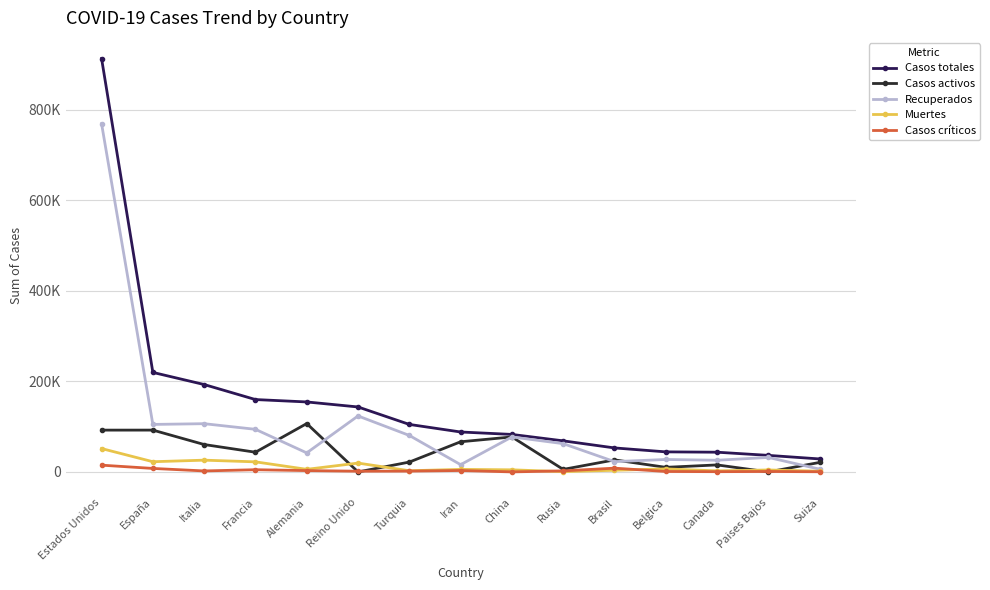

What is the spread (max minus min) of values at China?

82747